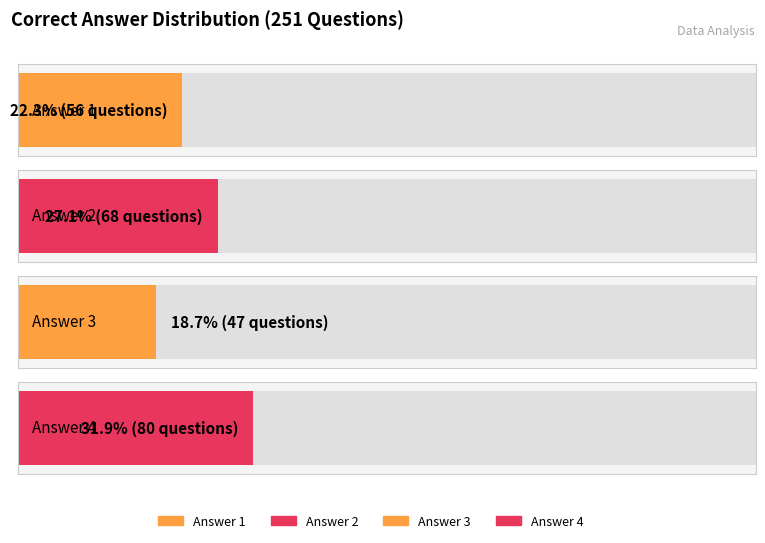

Are the bars horizontal?

Yes